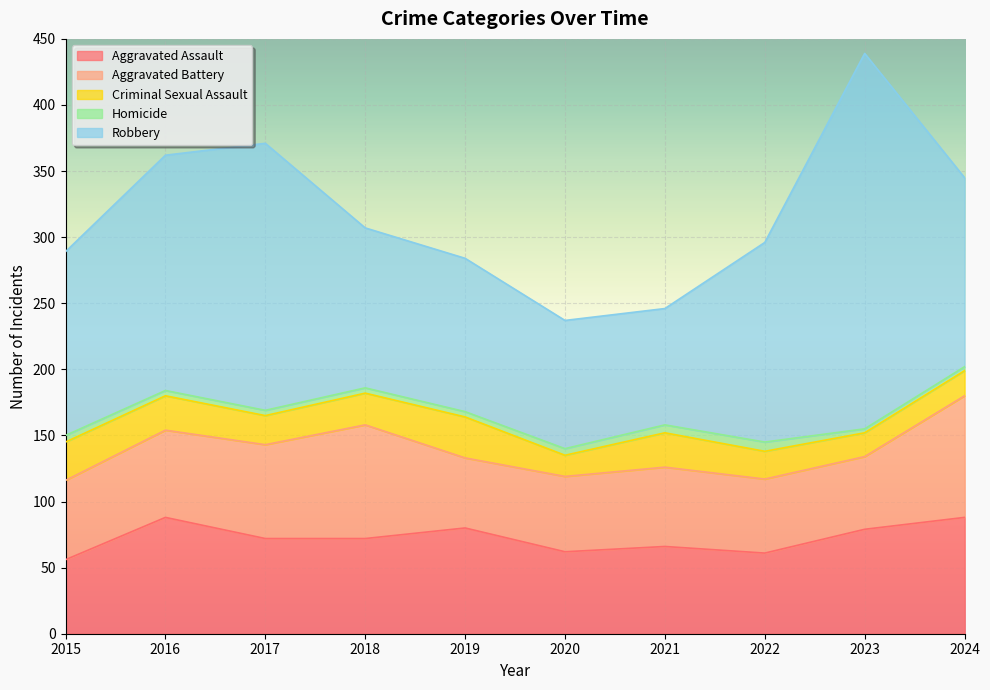

How many interior local valleys does the Robbery series have?

1